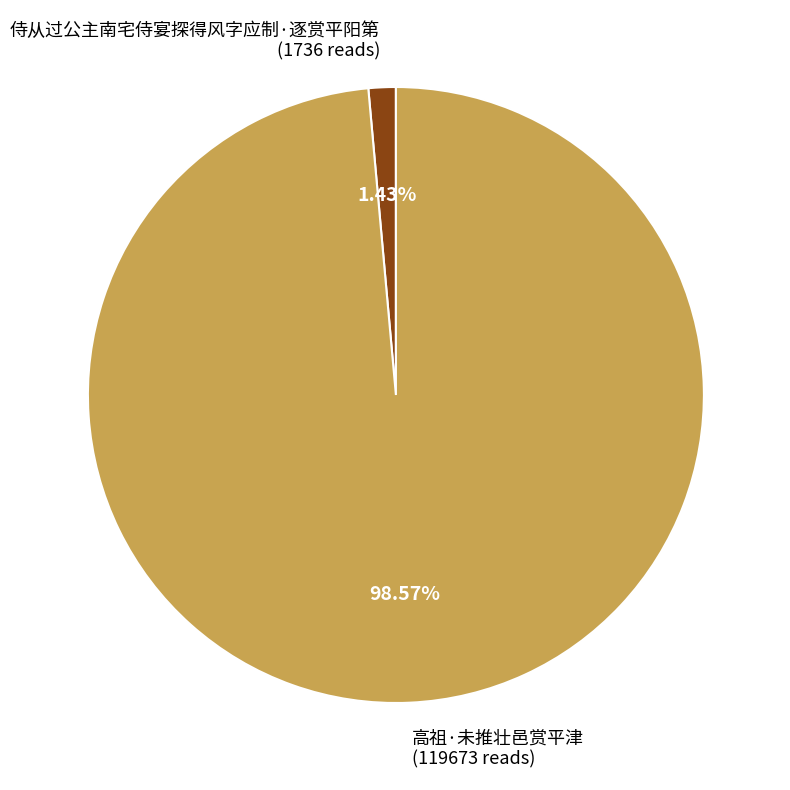

To the nearest percent, what is the combined percentage of 侍从过公主南宅侍宴探得风字应制·逐赏平阳第 and 高祖·未推壮邑赏平津?

100%